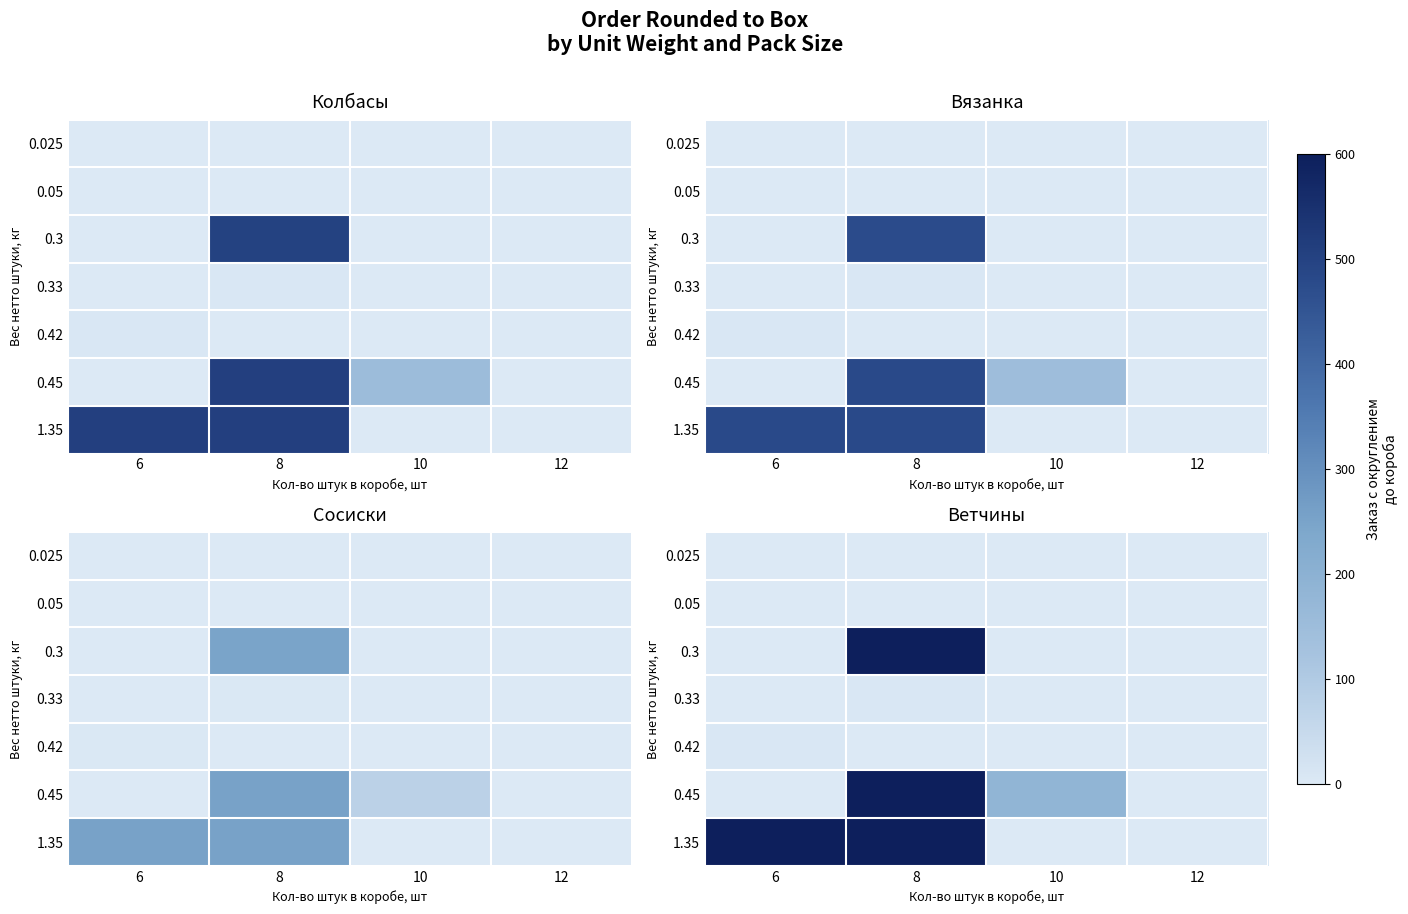

Between 10 and 12, which series saw the biggest shift?

0.45